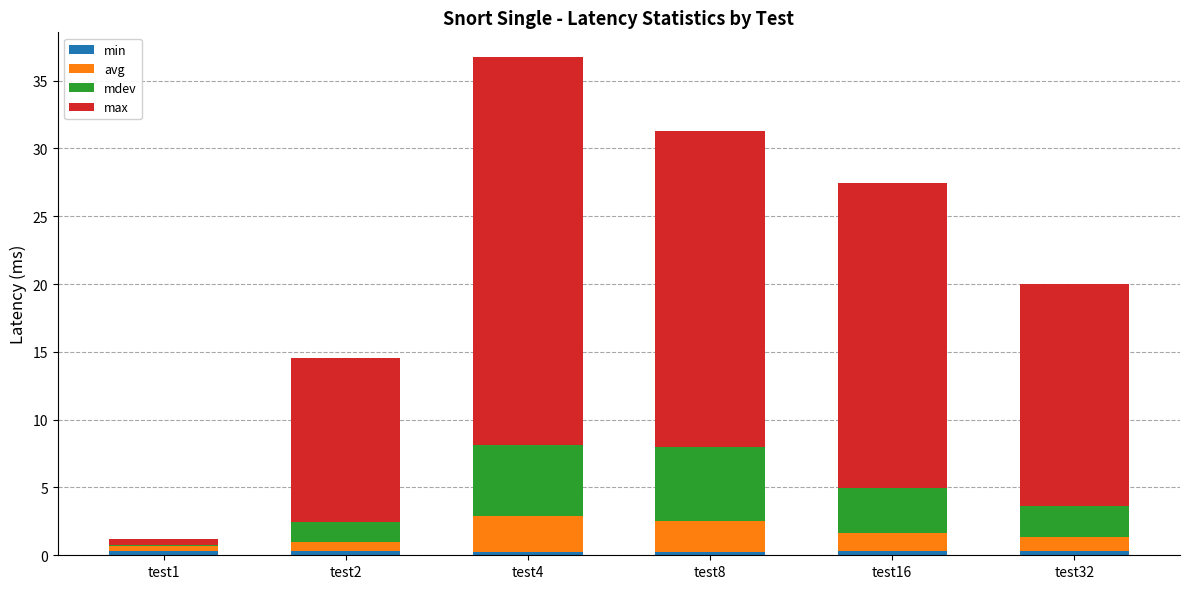

At which category is the sum across all series the highest?

test4